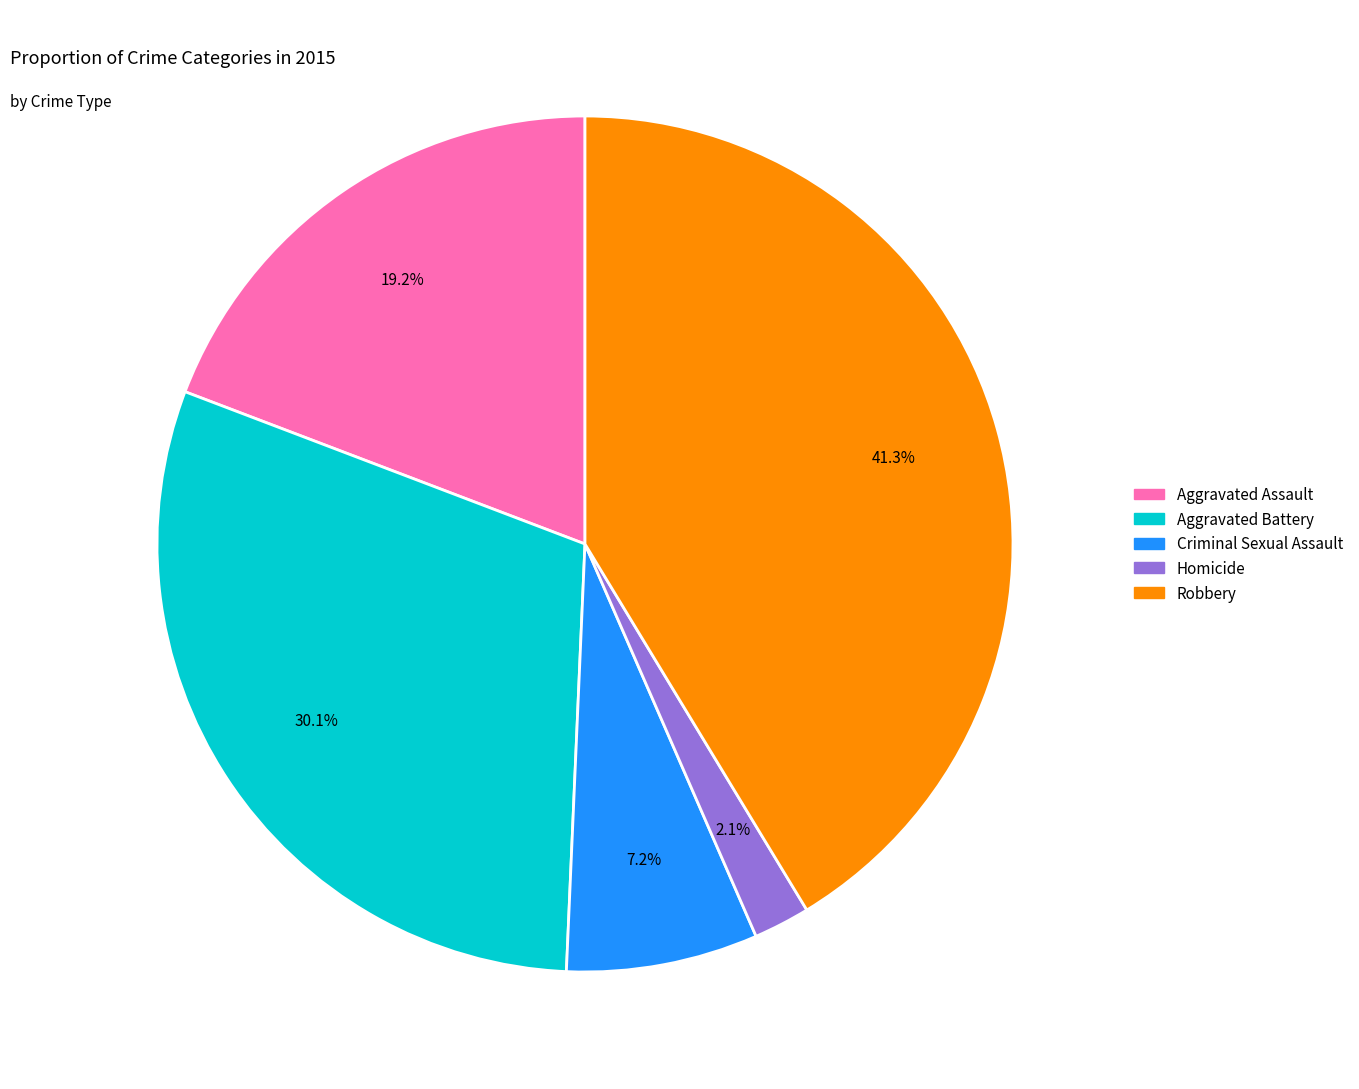

Is it true that Criminal Sexual Assault is 7% of the pie?

True